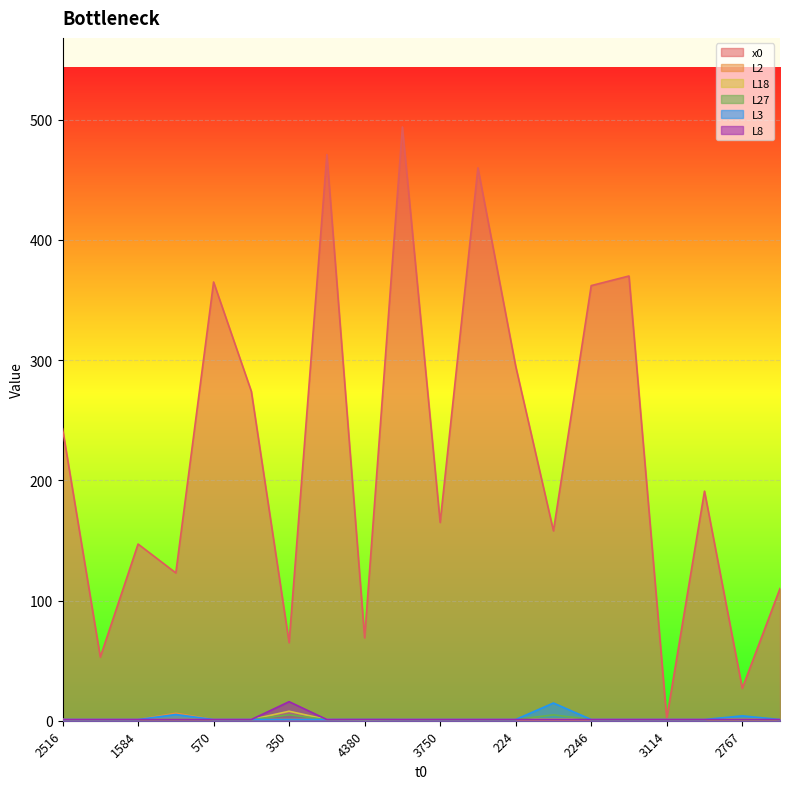

Does the chart display data point markers on the line(s)?

No